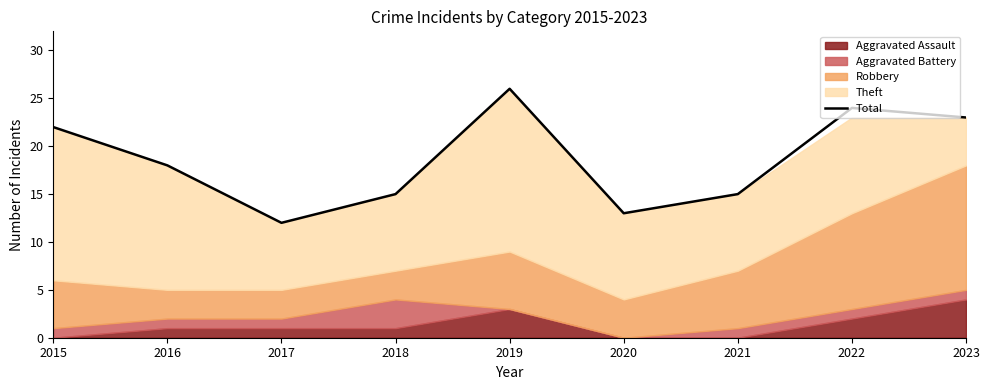

True or false: Total has a value of 22 at 2015.

True